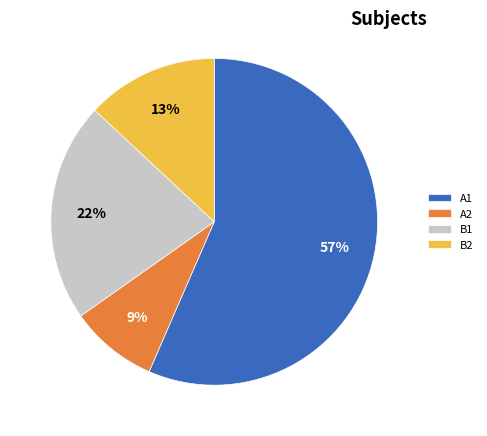

How many slices are in this pie chart?

4